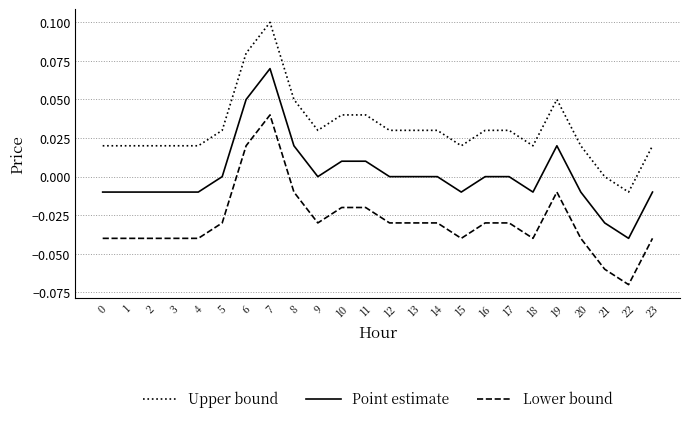

Rank the series by their maximum value, from highest to lowest.

Upper bound, Point estimate, Lower bound